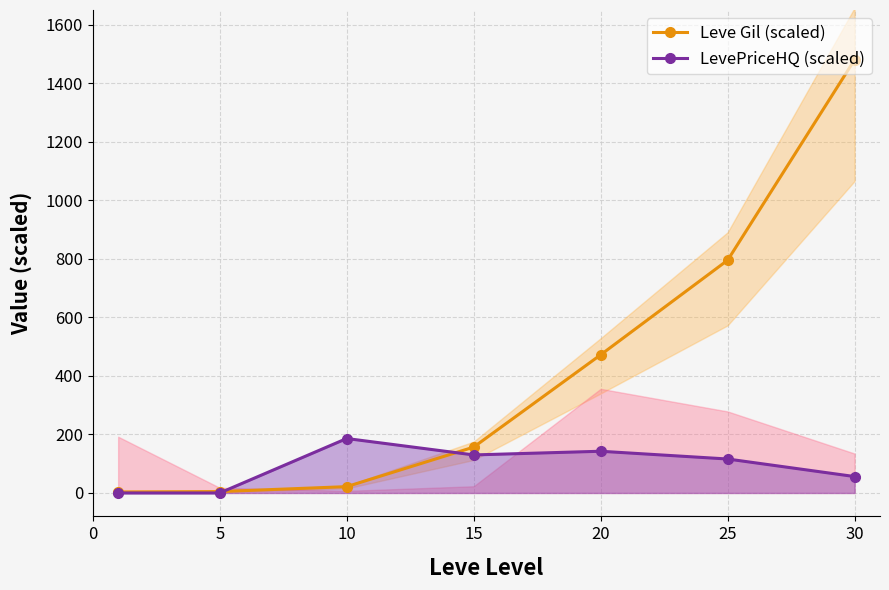

True or false: LevePriceHQ (scaled) has more than 2 points higher than both neighbors.

False